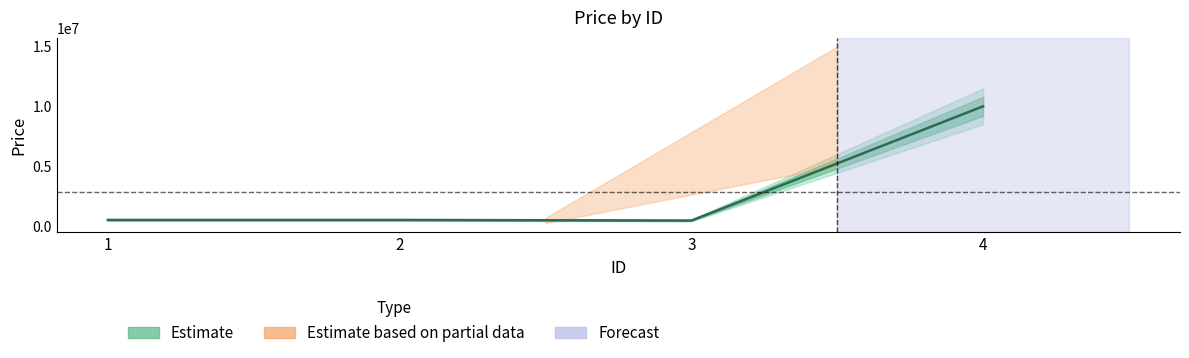

Reading right to left, what are all the values shown in this chart?

10000000	450000	500000	500000